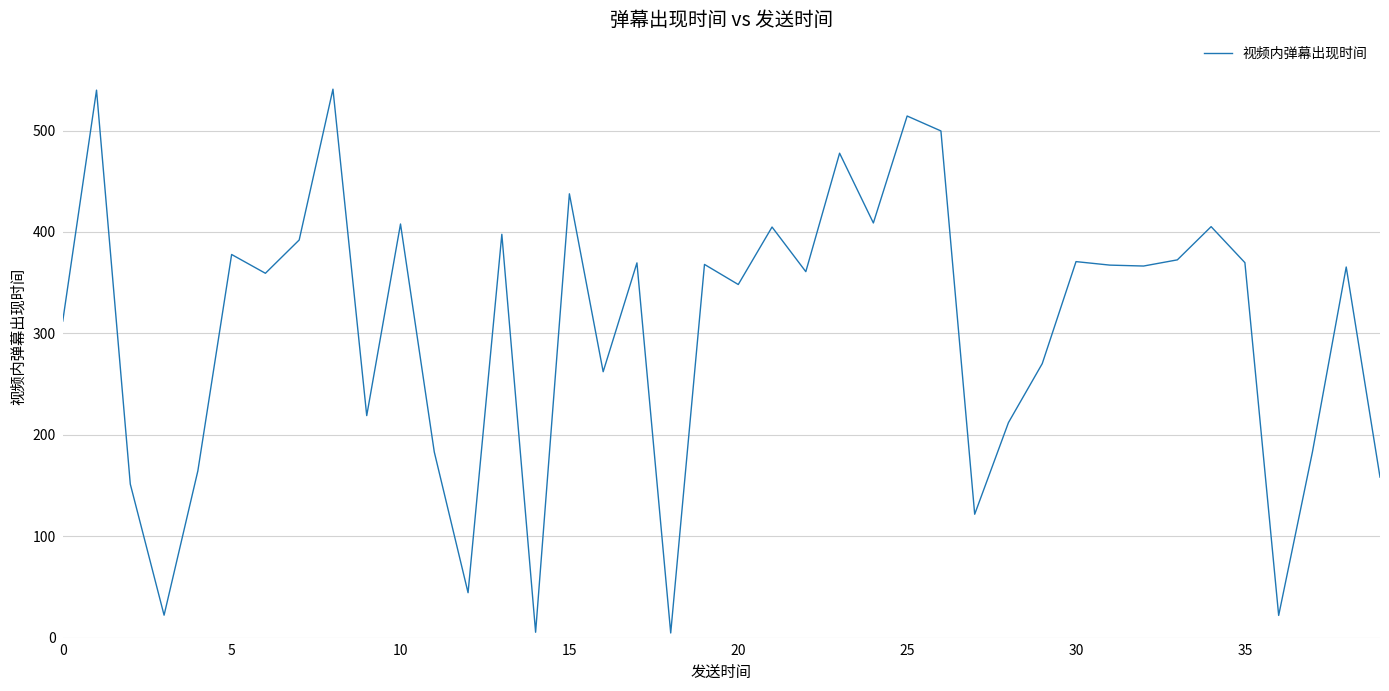

What is the change in value from 0 to 20?

+36.1